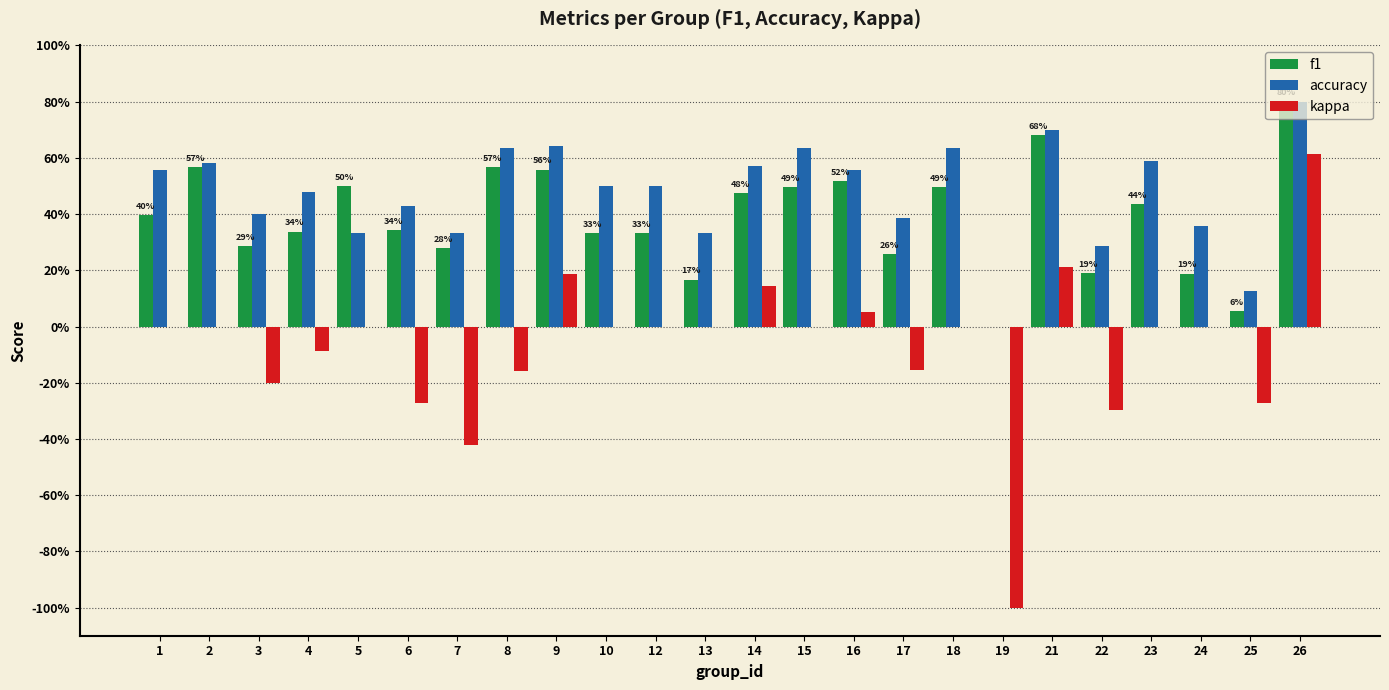

At which label does kappa first exceed 0?

9